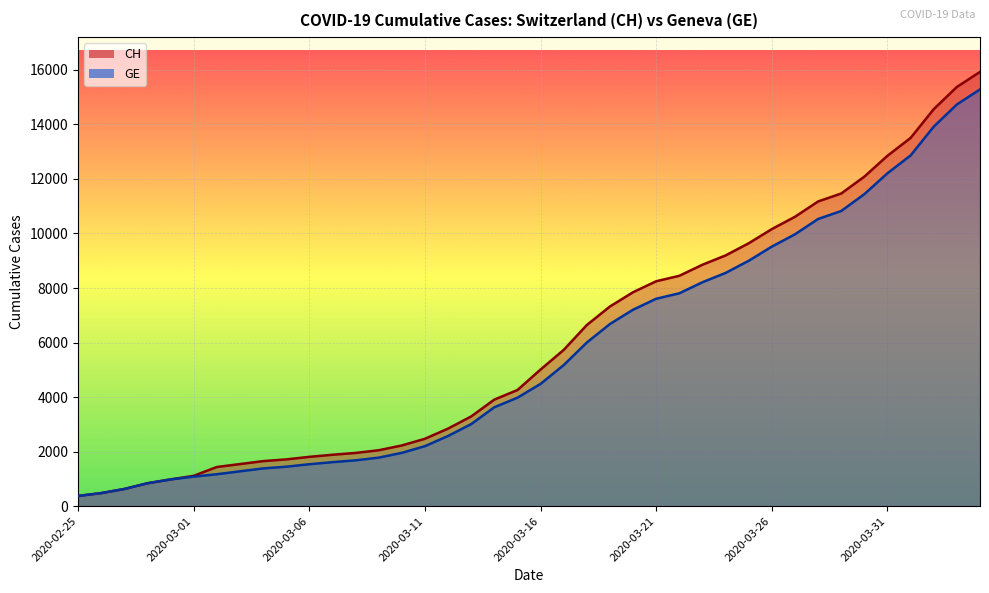

What value does the CH series have at 2020-03-18, to the nearest 100?

6600